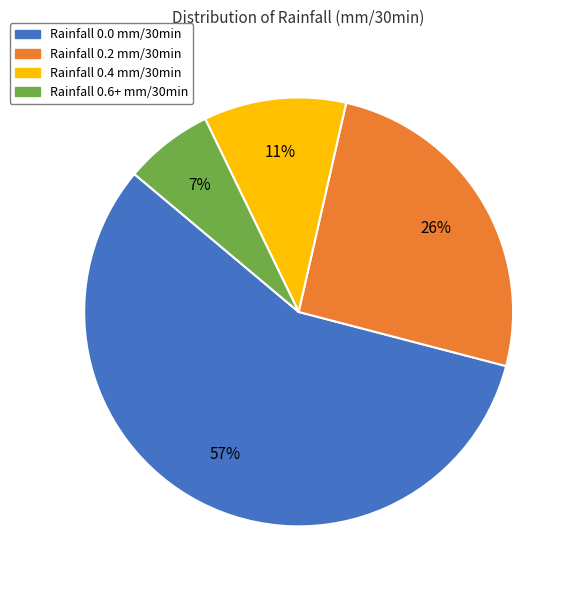

The Rainfall 0.6+ mm/30min slice represents 7% of the pie. True or false?

True